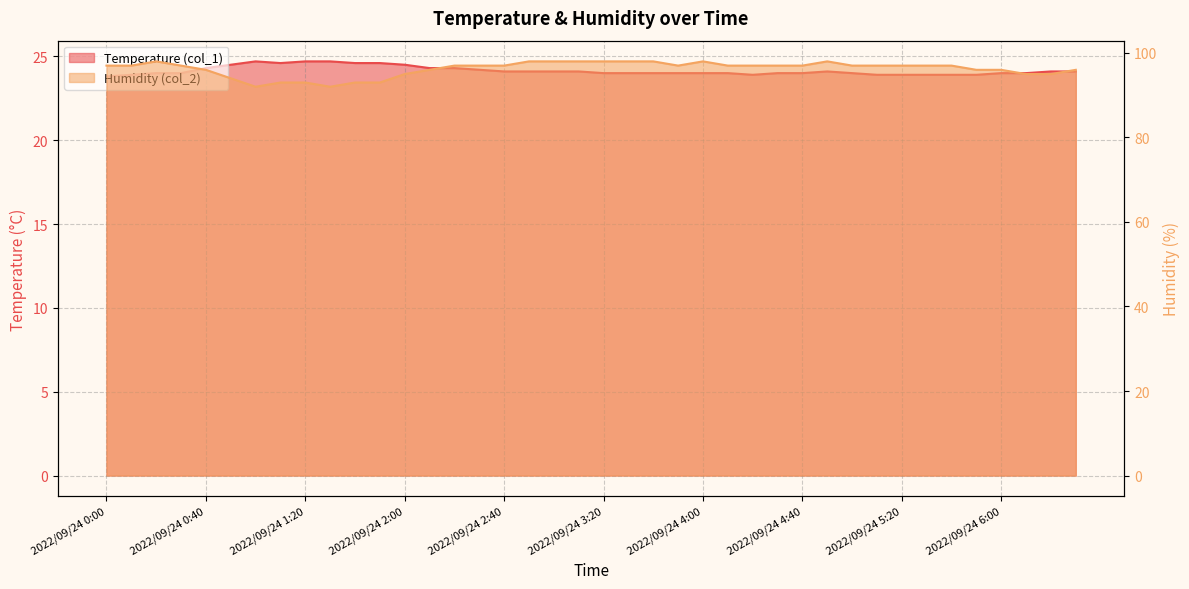

True or false: Humidity (col_2) and Temperature (col_1) intersect in this chart.

False